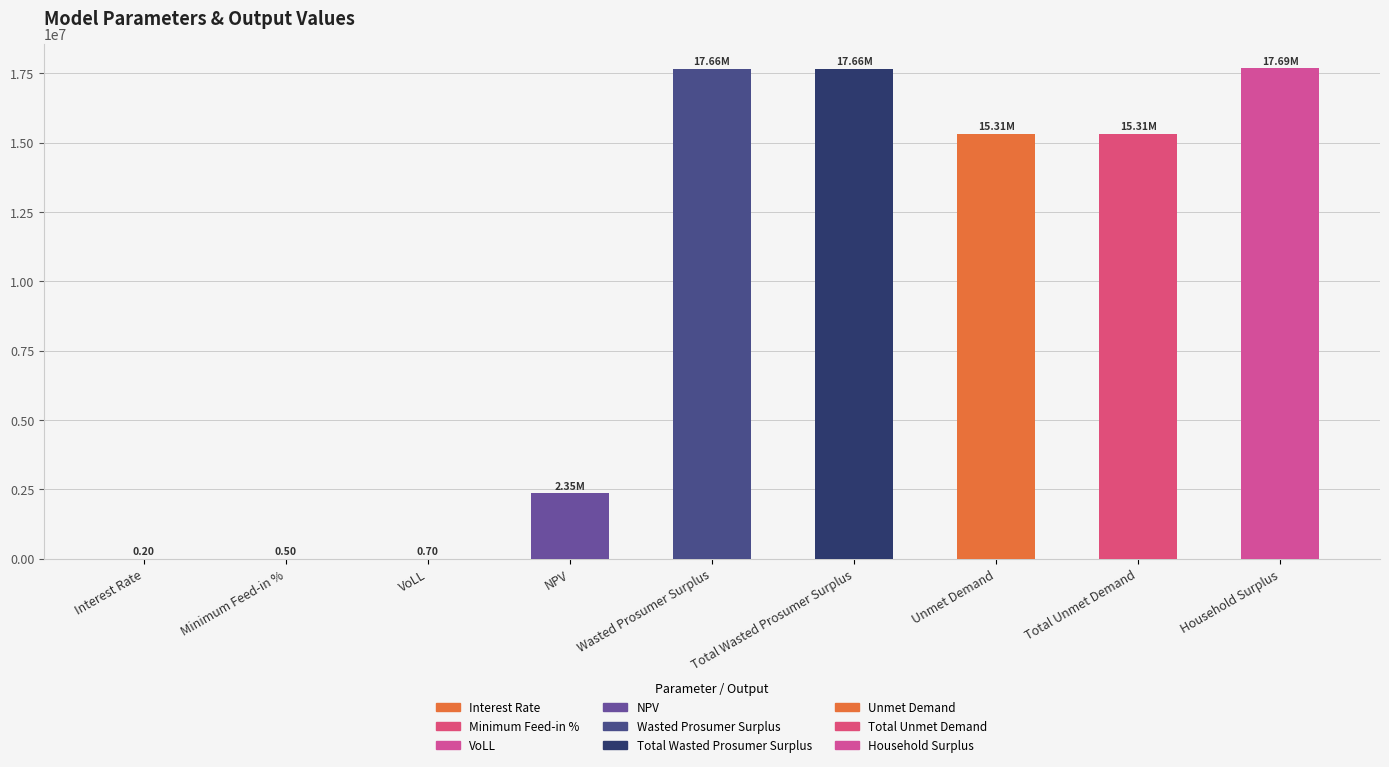

Between NPV and Total Unmet Demand, which is larger?

Total Unmet Demand